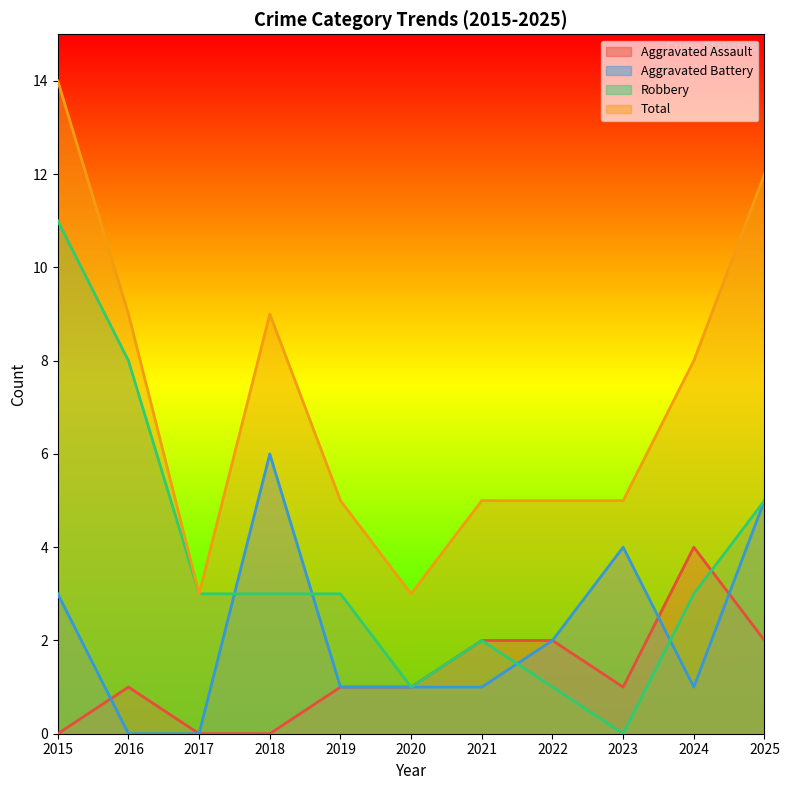

Reading left to right, transcribe all the data shown in this chart.

Aggravated Assault: 0	1	0	0	1	1	2	2	1	4	2
Aggravated Battery: 3	0	0	6	1	1	1	2	4	1	5
Robbery: 11	8	3	3	3	1	2	1	0	3	5
Total: 14	9	3	9	5	3	5	5	5	8	12